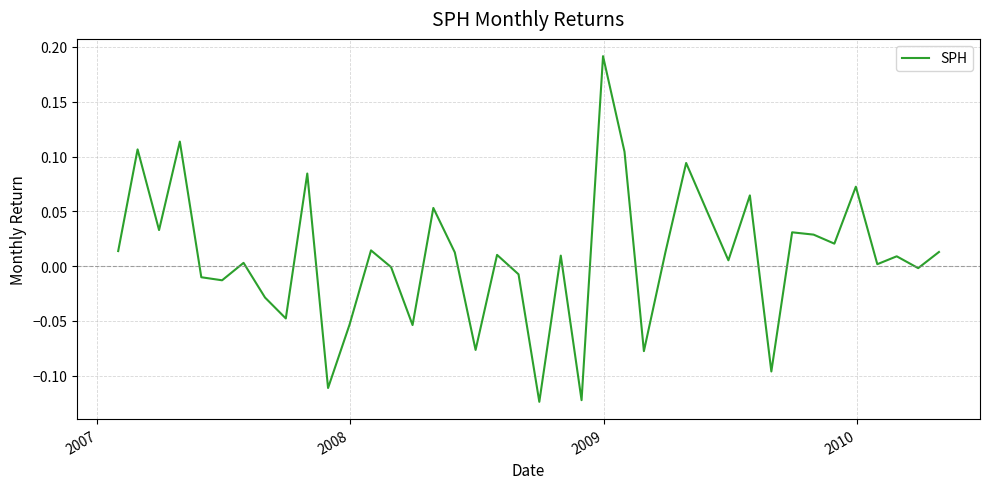

What is the difference between the maximum and minimum values?

0.3